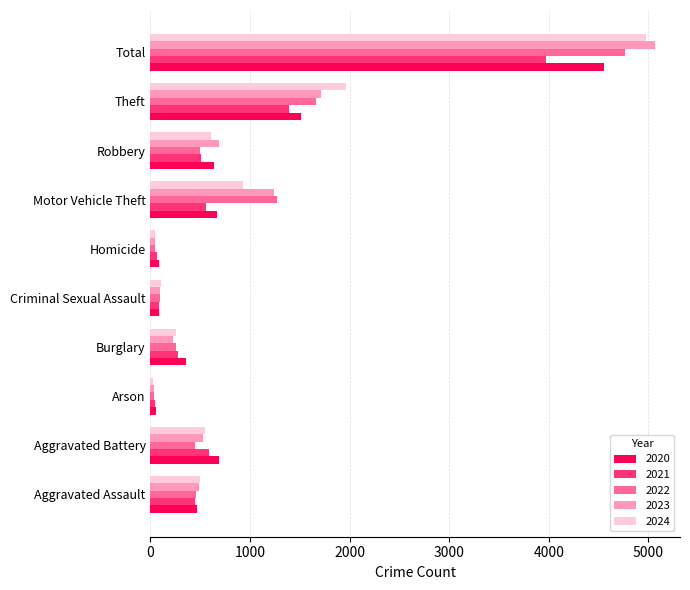

What is the difference between the 2020 values at Robbery and Burglary?

280